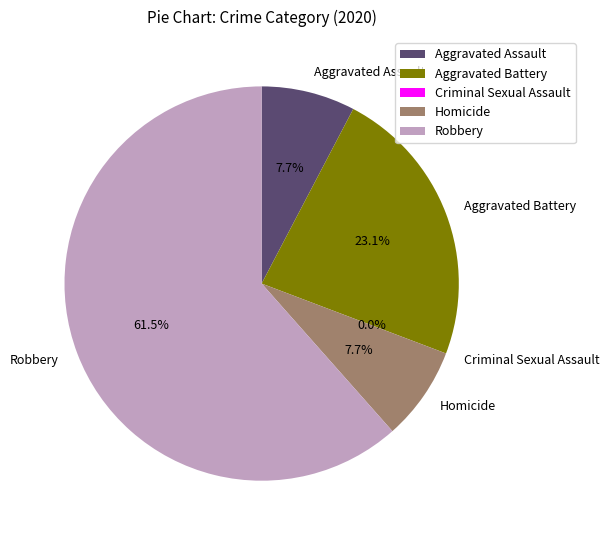

What percentage is NOT represented by Aggravated Battery?

76.9%